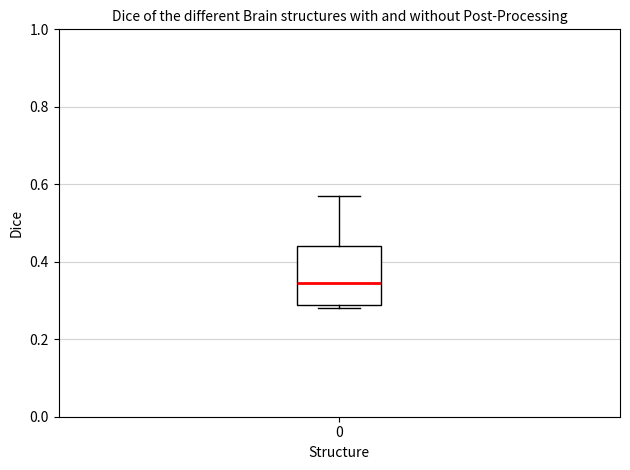

Read this box plot against the y-axis: the position of the median line, the range covered by the box, and the ends of both whiskers. The values are not printed on the chart, so give them approximately, as read against the axis.

median 0.34, box 0.28 to 0.44, whiskers 0.28 (just below the box's lower edge) to 0.56